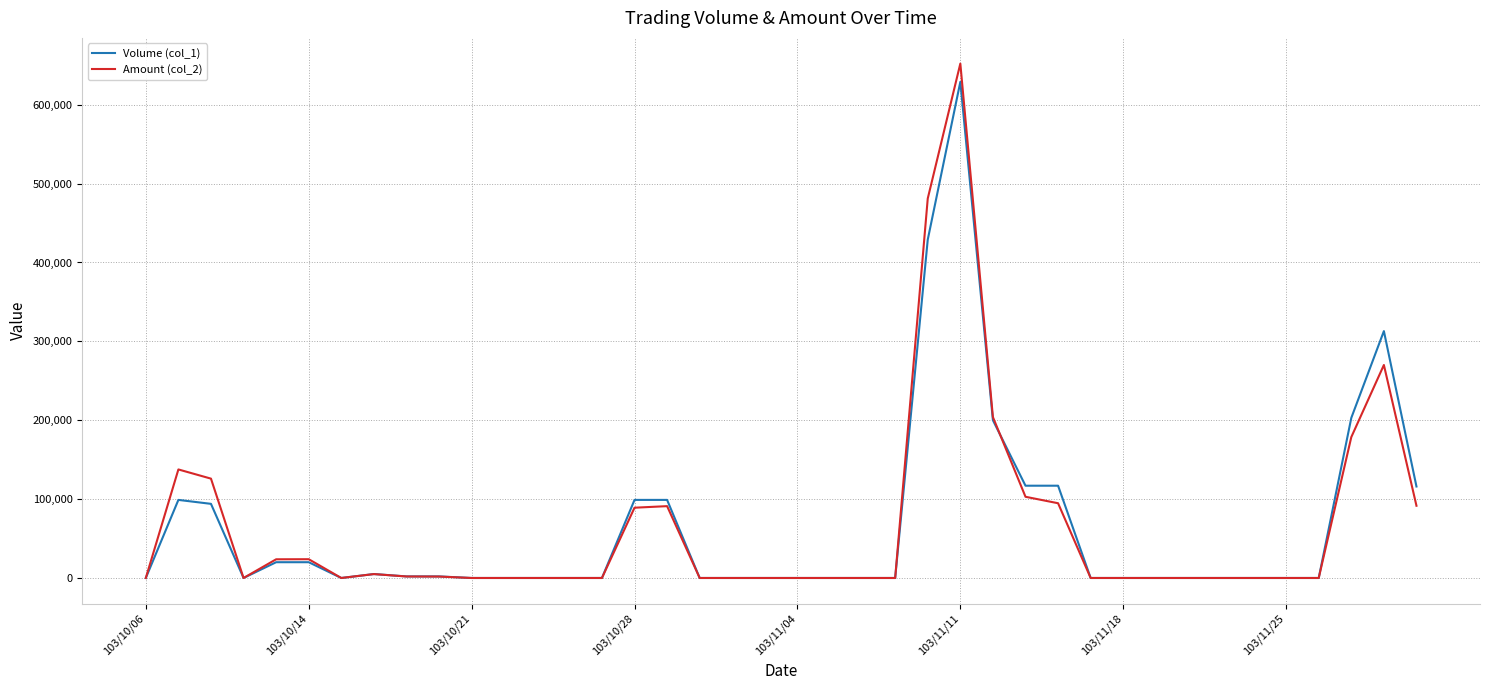

Which series has the largest range (max minus min)?

Amount (col_2)